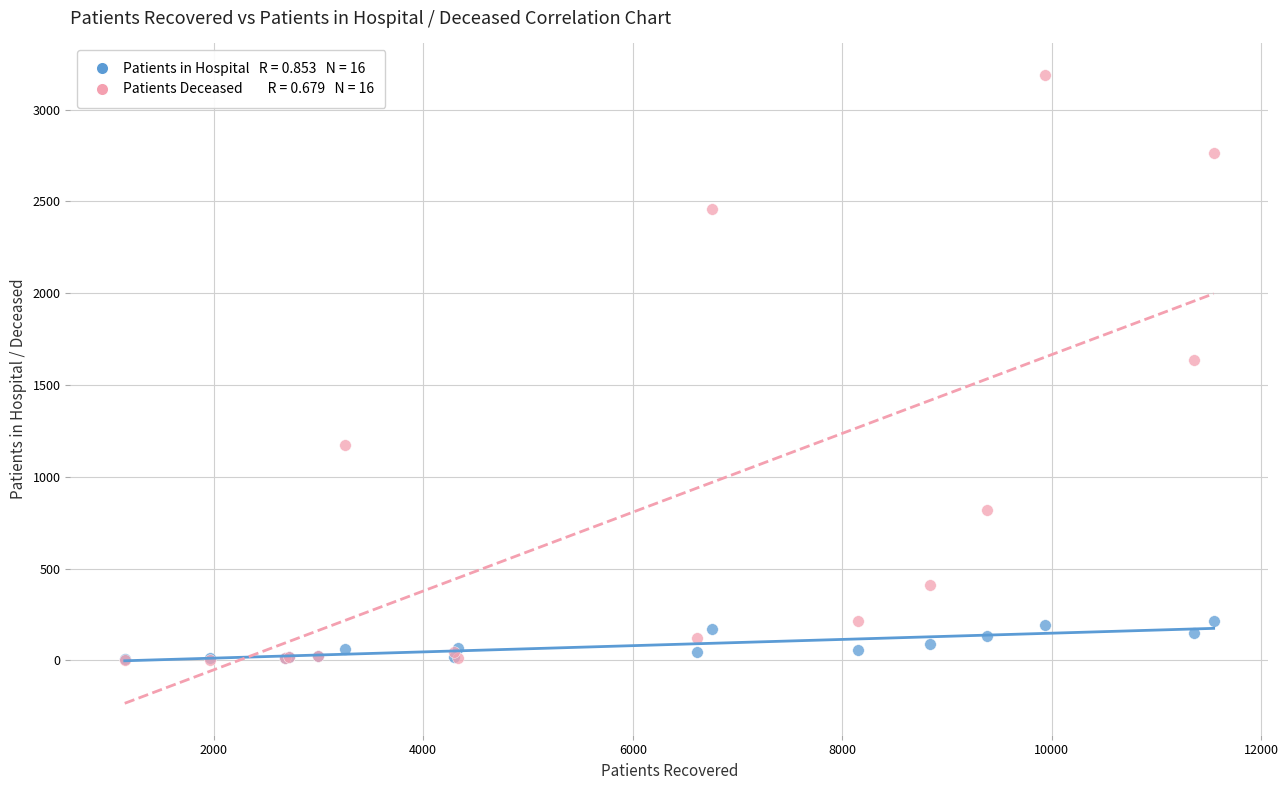

Across all series, what Y value is closest to 1596?

1637